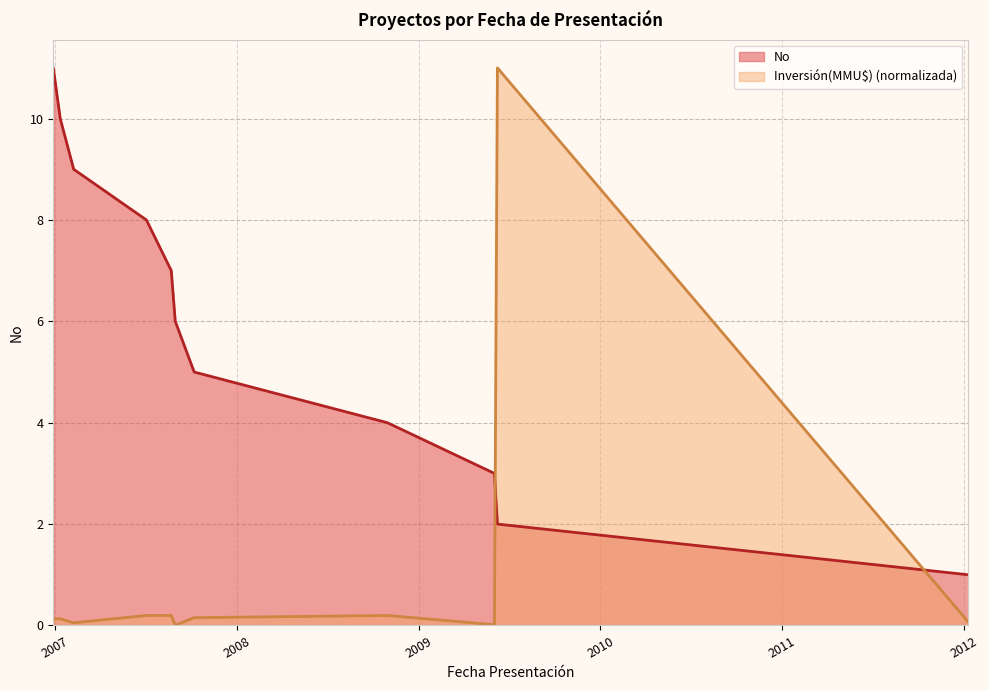

How many data points in No are above 6?

5